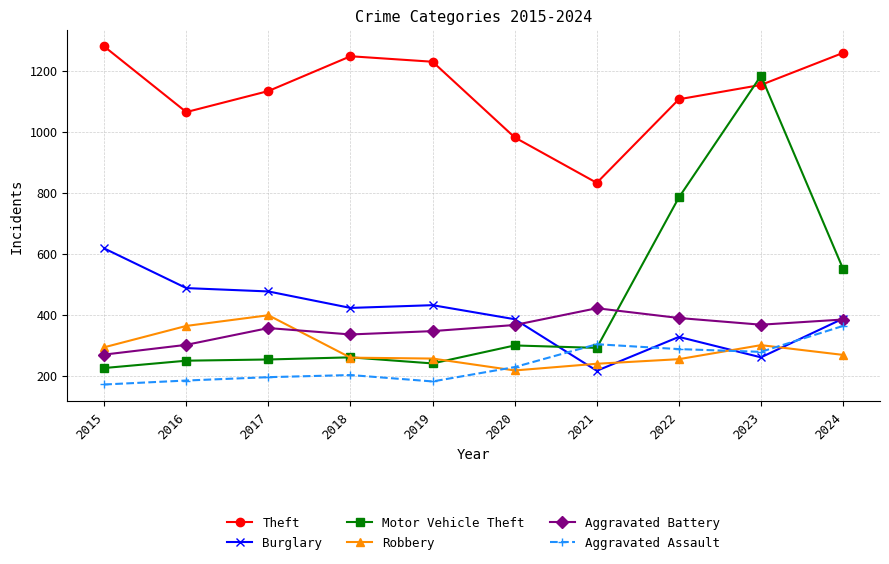

How many data points in Theft are less than 1153?

5